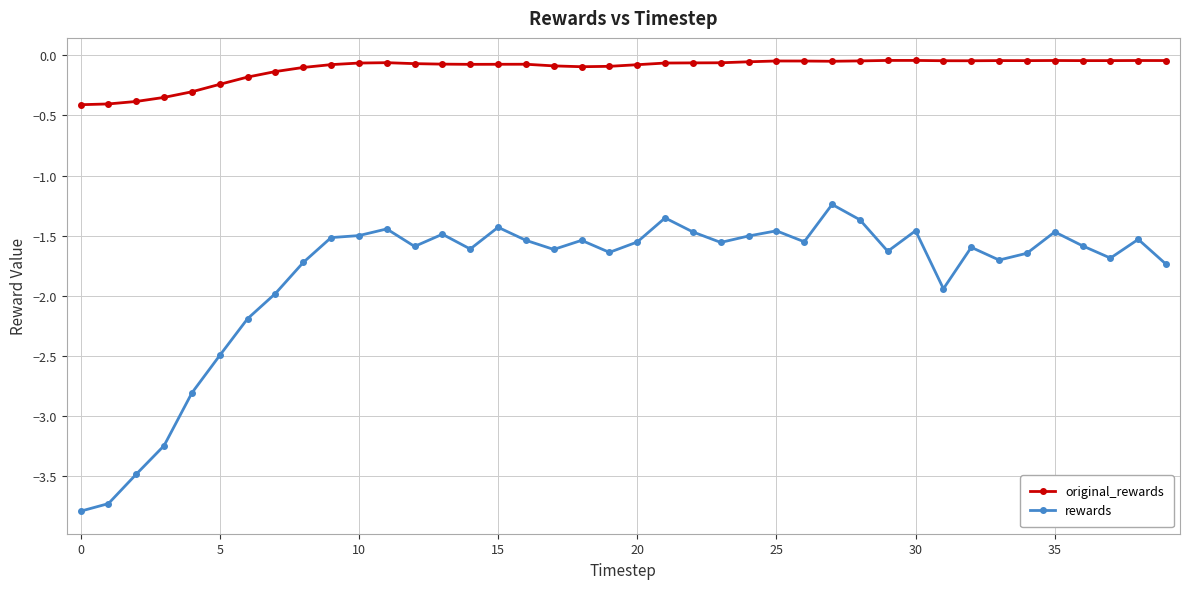

True or false: rewards and original_rewards cross at least once.

False